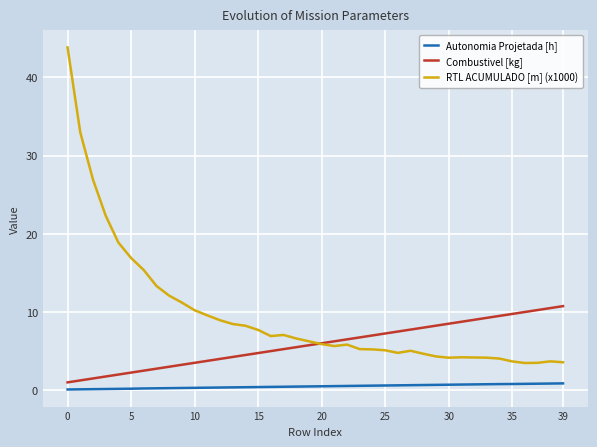

Rank the series by their average value, from lowest to highest.

Autonomia Projetada [h], Combustivel [kg], RTL ACUMULADO [m] (x1000)